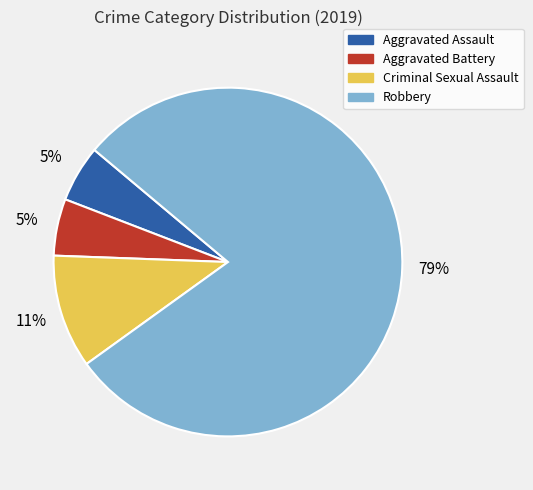

To the nearest percent, what is the difference between the largest and smallest slice percentages?

74%